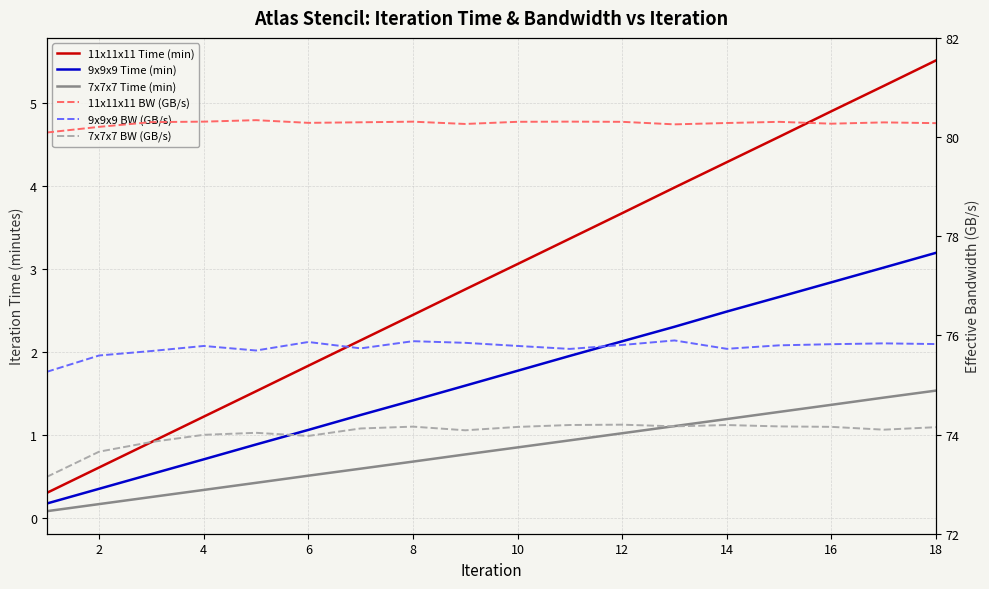

True or false: 7x7x7 BW (GB/s) and 11x11x11 BW (GB/s) intersect in this chart.

False